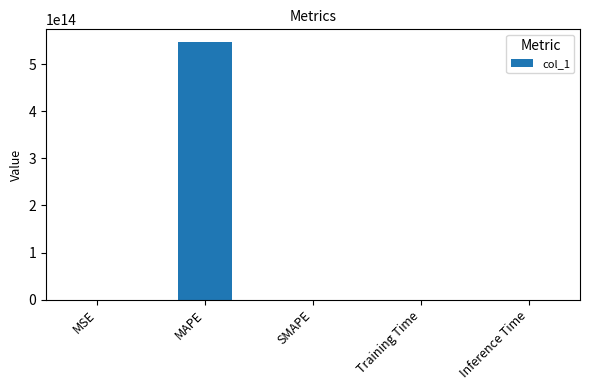

Which label corresponds to the largest value in the chart?

MAPE